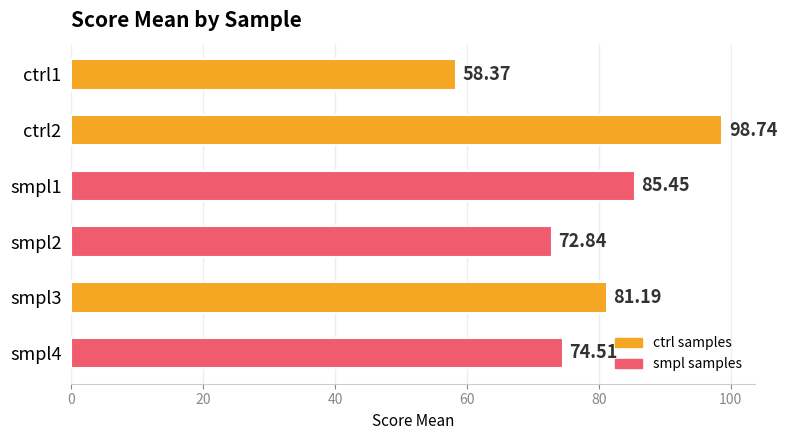

What is the change in value from smpl2 to smpl4?

+1.7